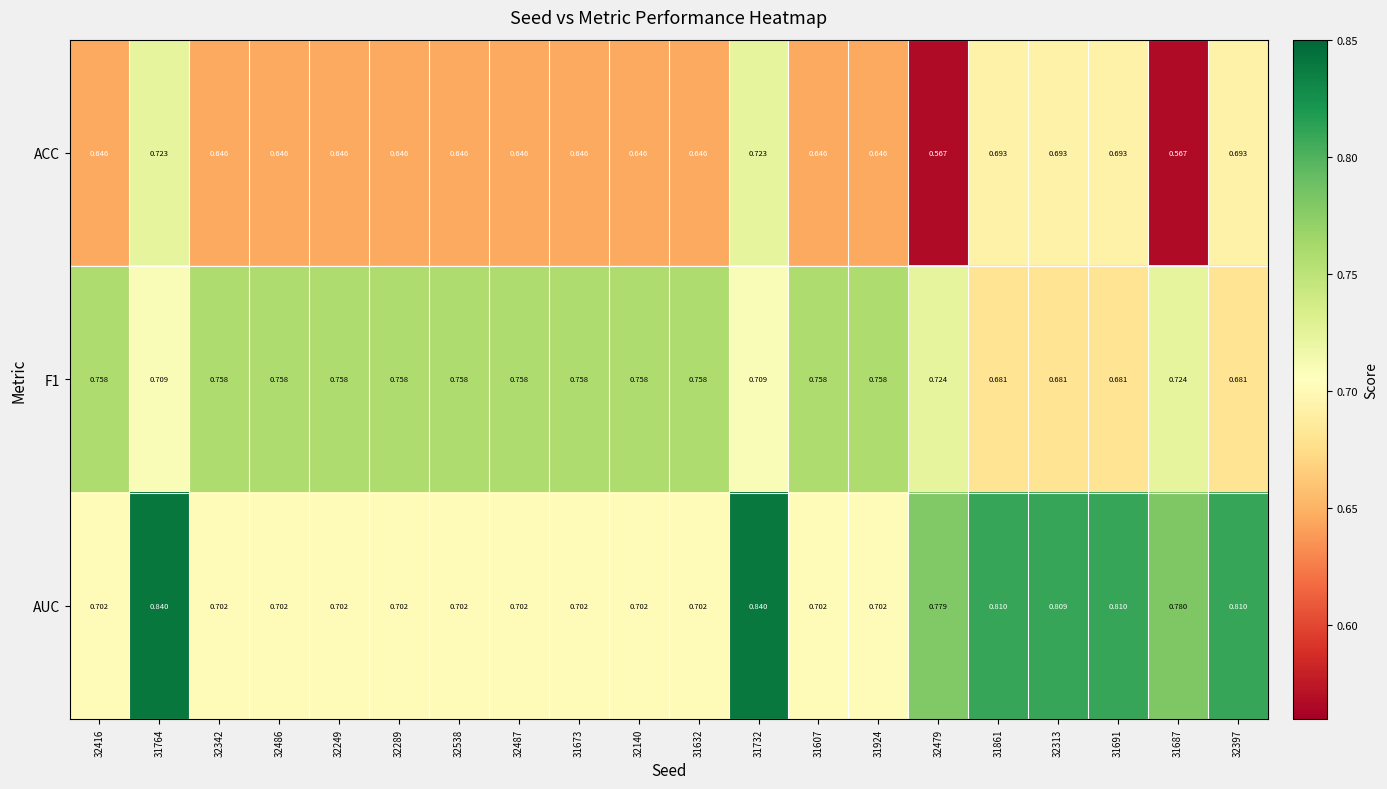

Which series has the largest total across all categories?

AUC